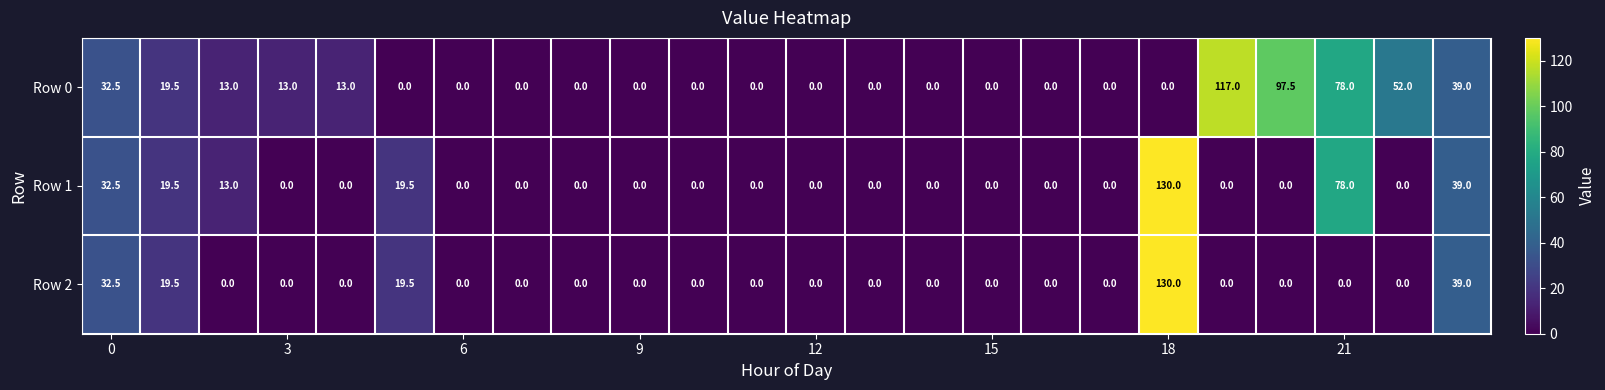

What is the maximum value shown in the chart?

130.0